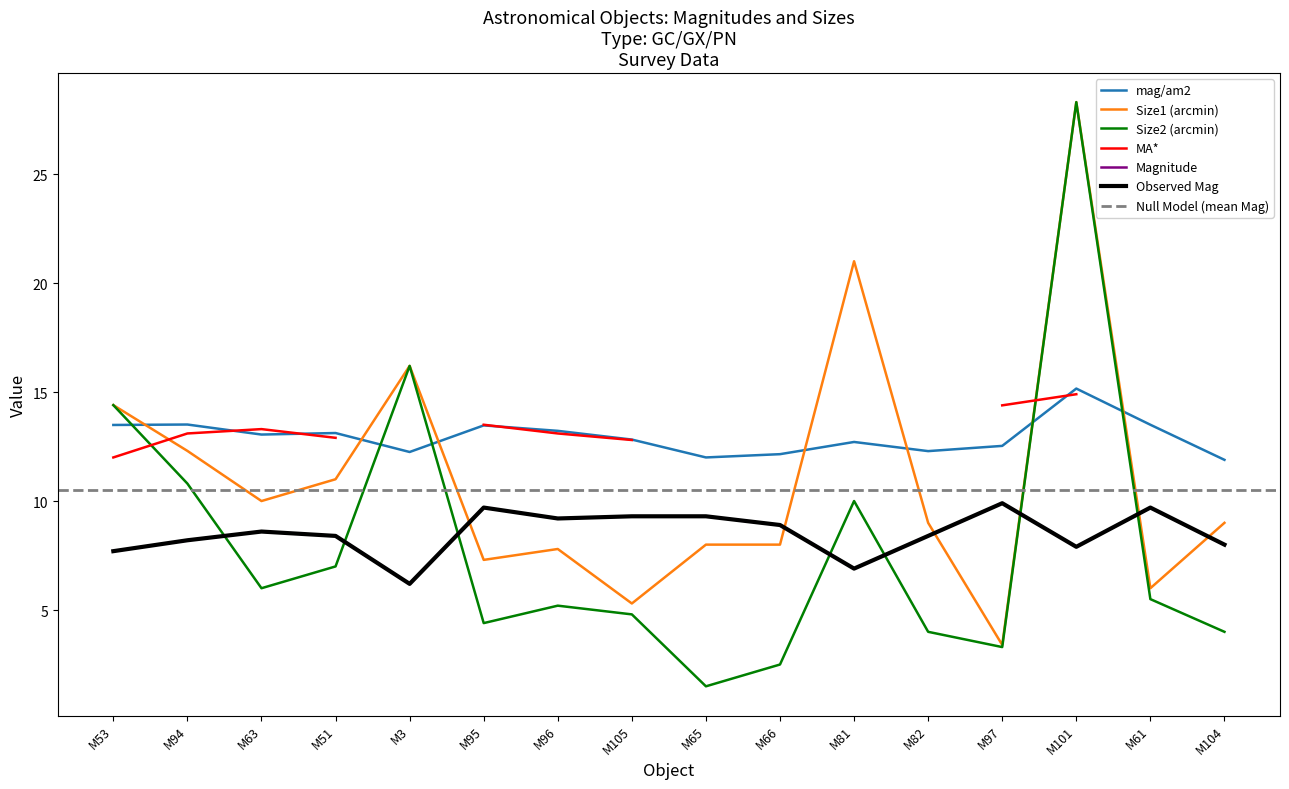

What is the approximate value of Size1 at M101?

28.3